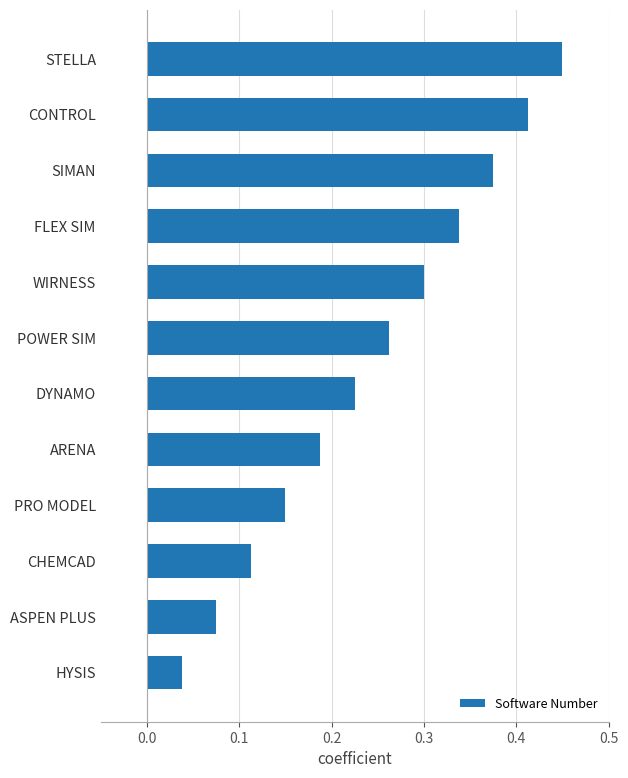

List the labels in order of value, largest first.

STELLA, CONTROL, SIMAN, FLEX SIM, WIRNESS, POWER SIM, DYNAMO, ARENA, PRO MODEL, CHEMCAD, ASPEN PLUS, HYSIS